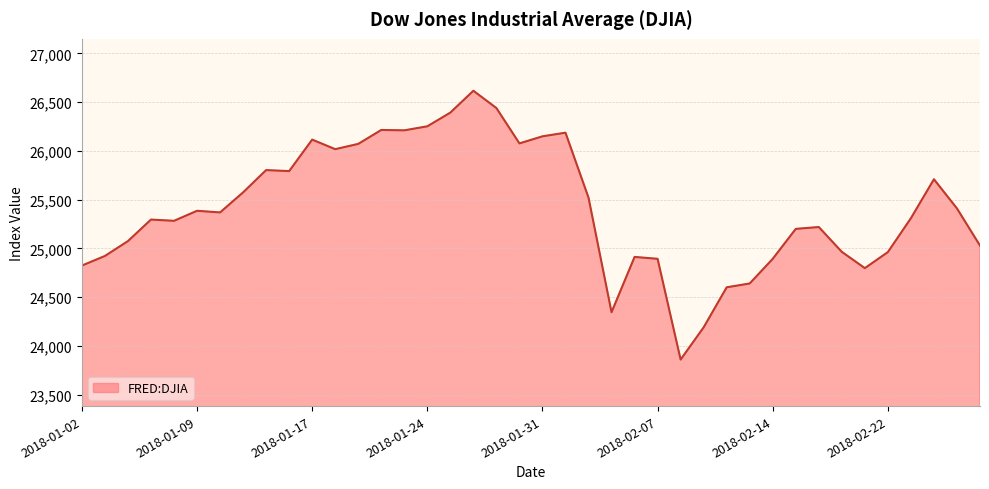

What is the minimum value shown in the chart?

23860.5